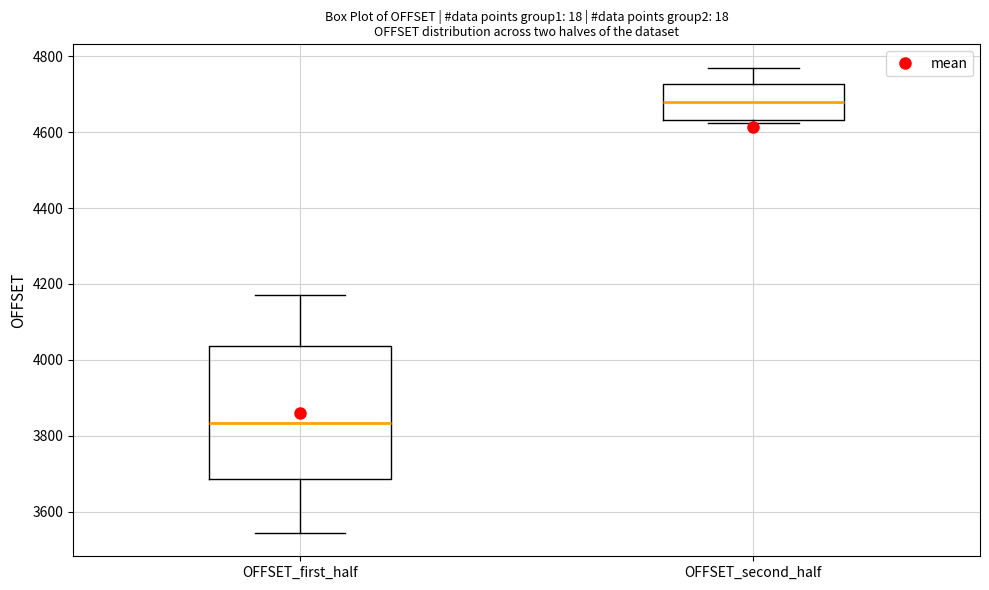

Reading left to right, transcribe this box plot: for each box, give where its median line is, the range the box spans, and where its two whiskers end, as read against the y-axis. The values are not printed on the chart, so give them approximately, as read against the axis.

OFFSET_first_half: median 3840, box 3680 to 4040, whiskers 3540 to 4180
OFFSET_second_half: median 4680, box 4640 to 4720, whiskers 4620 to 4780